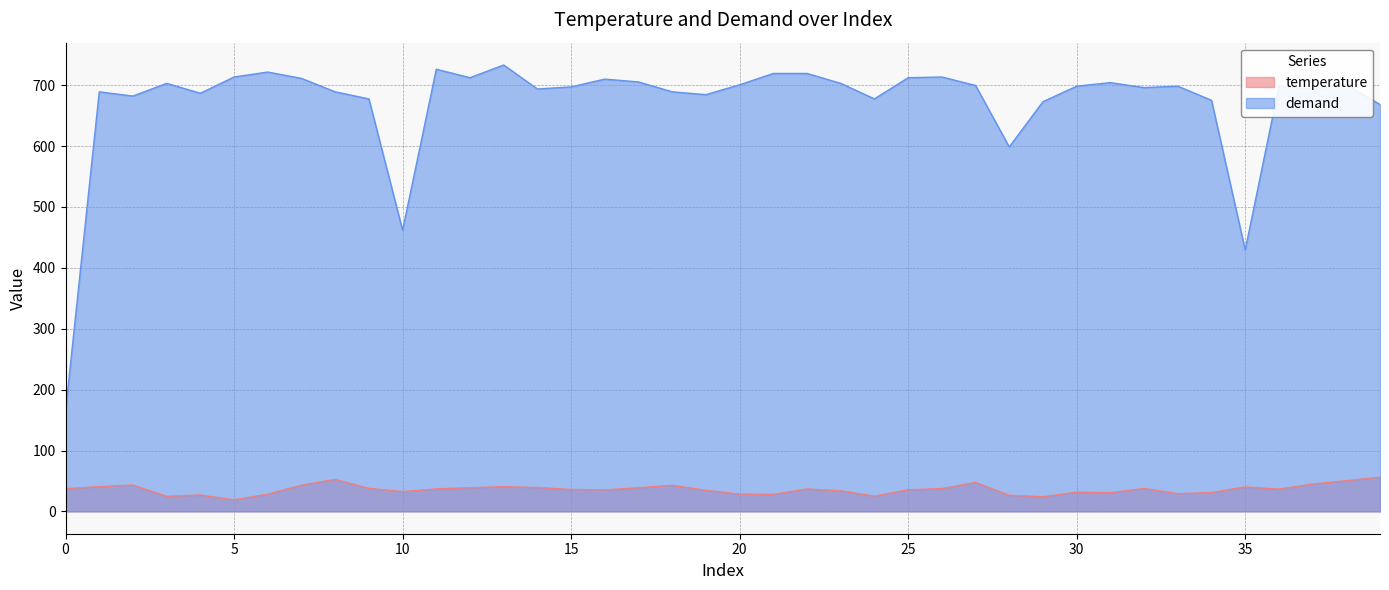

Which series has the largest total across all categories?

demand